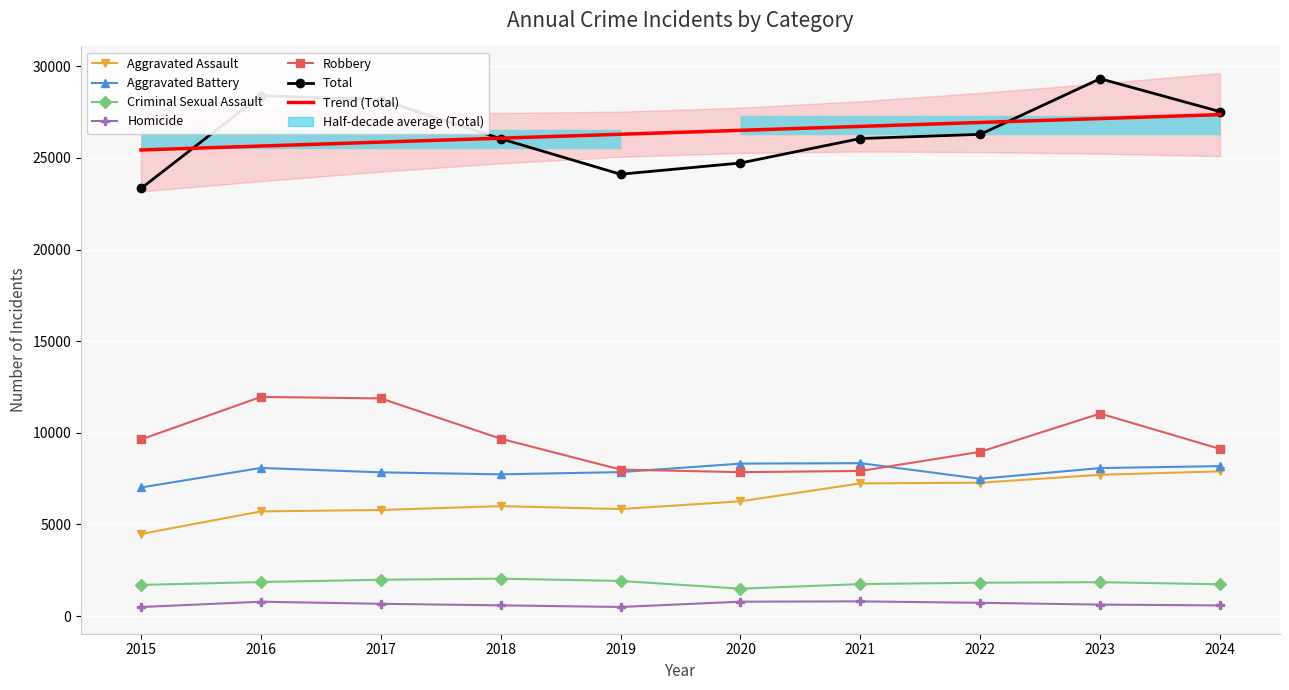

List the labels in order of Criminal Sexual Assault value, smallest first.

2020, 2015, 2024, 2021, 2022, 2023, 2016, 2019, 2017, 2018